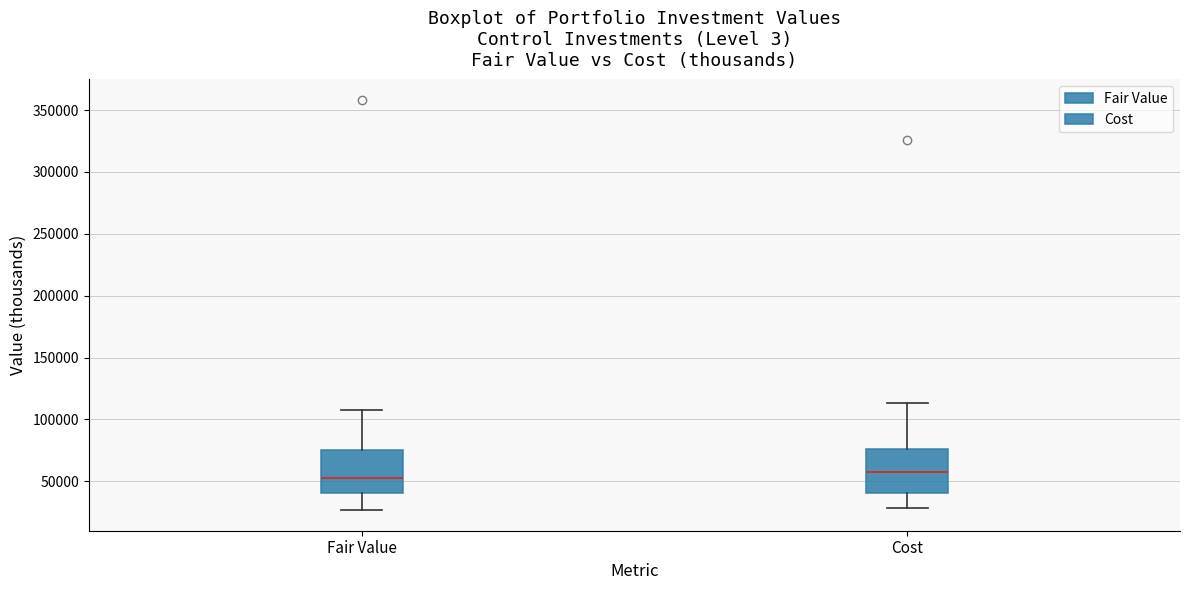

Reading left to right, read every box against the y-axis: the position of its median line, the range the box covers, and the ends of its whiskers. The values are not printed on the chart, so give them approximately, as read against the axis.

Fair Value: median 50000, box 40000 to 75000, whiskers 25000 to 105000
Cost: median 60000, box 40000 to 75000, whiskers 30000 to 115000